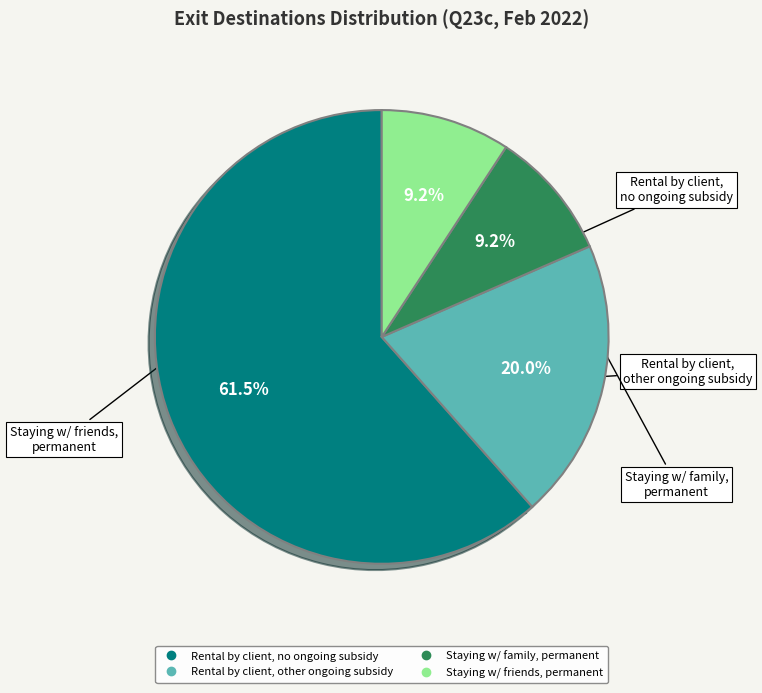

Is there a majority slice in this chart?

Yes